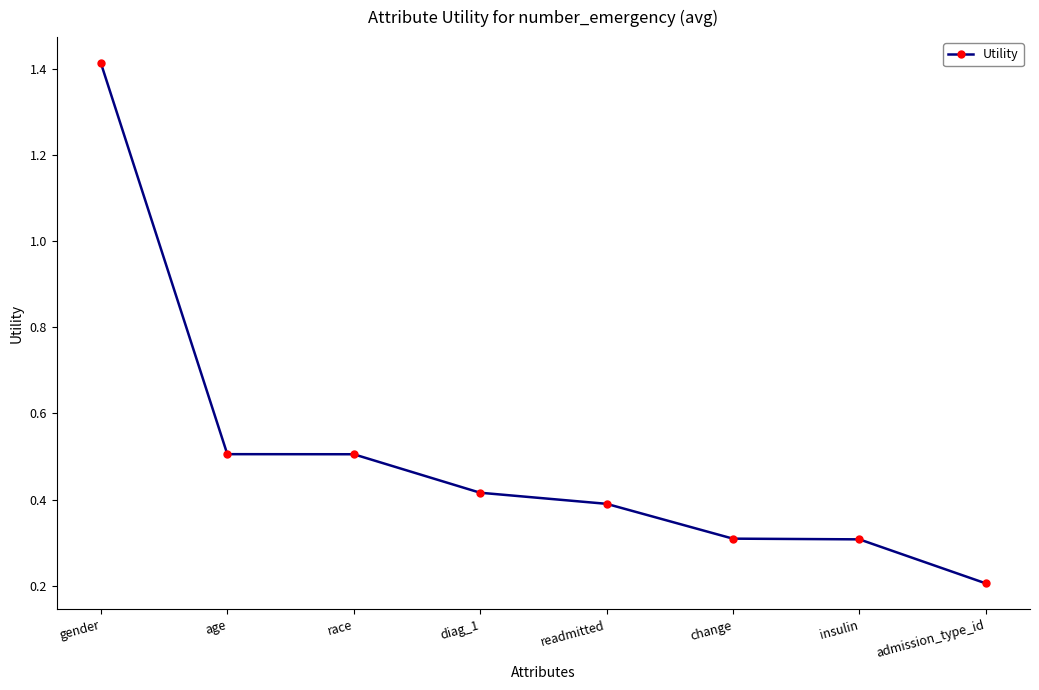

The chart shows a value of 0.1 at readmitted. True or false?

False